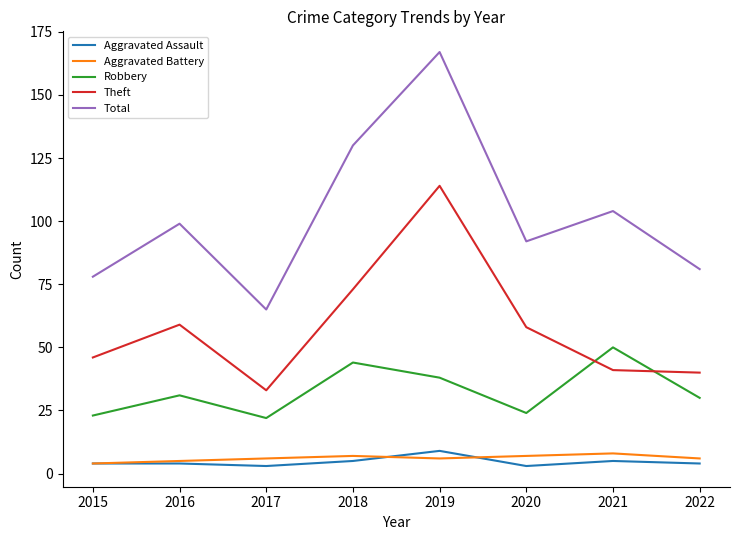

Is it true that Robbery equals 44 at 2016?

False